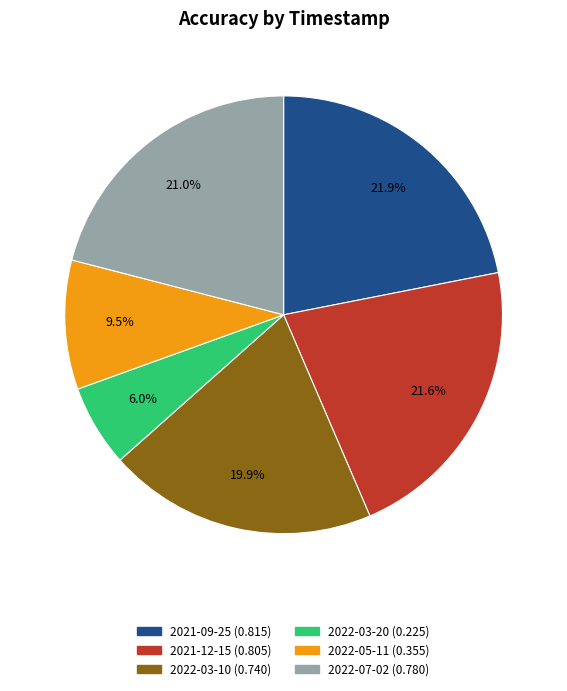

The 2022-07-02 slice represents 7% of the pie. True or false?

False